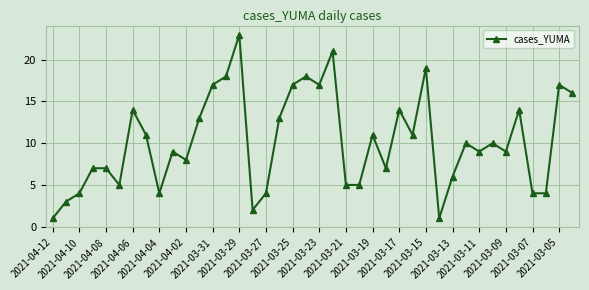

How many categories are shown in the chart?

40